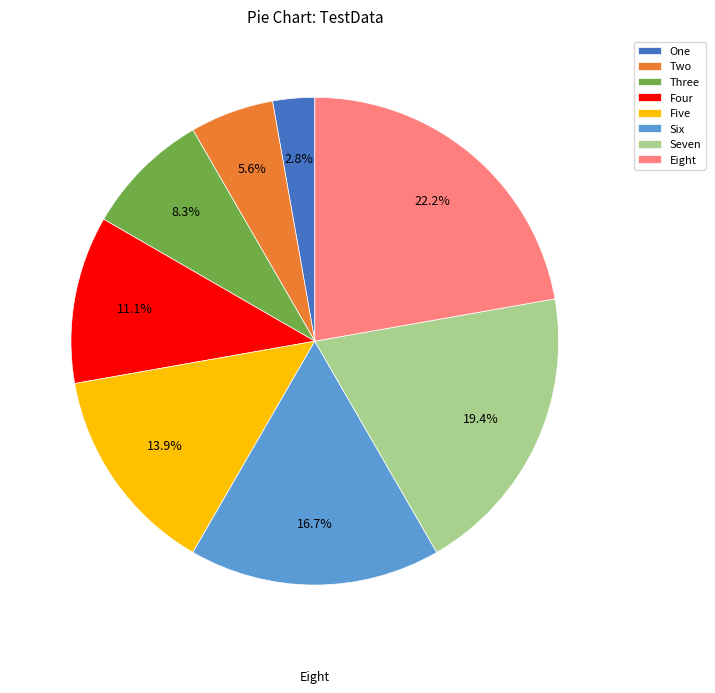

To the nearest percent, what percentage of the pie is Five?

14%